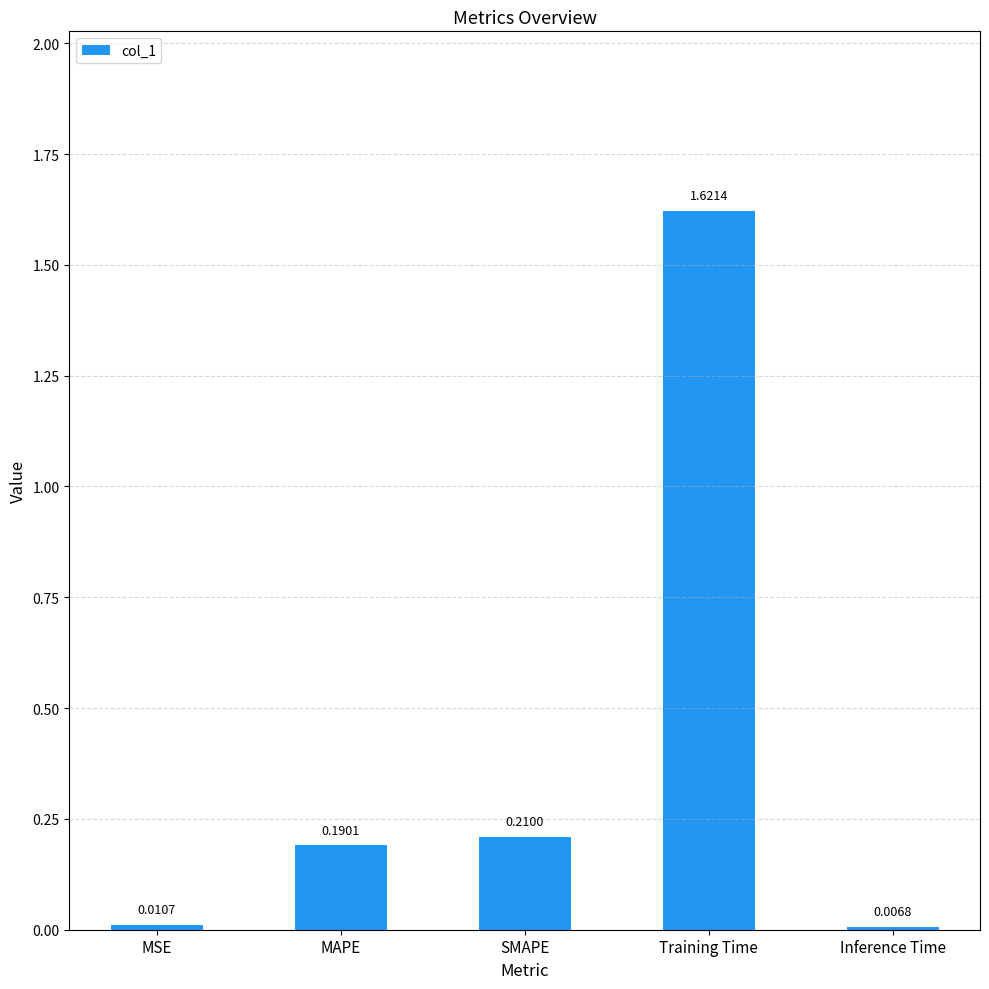

What is the average value?

0.4